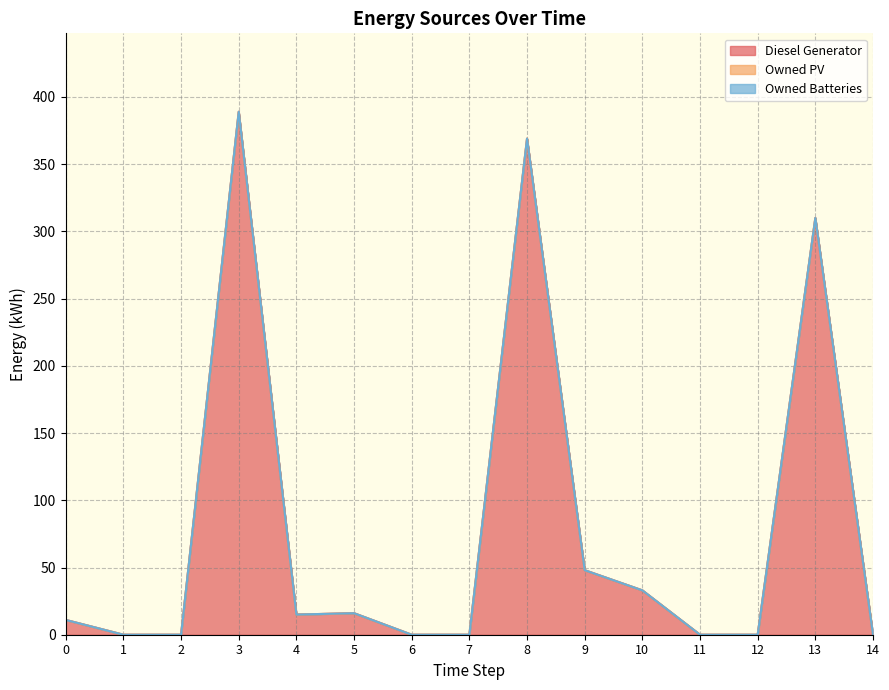

Reading left to right, transcribe all the data shown in this chart.

Diesel Generator: 11	0	0	389	15	16	0	0	369	48	33	0	0	310	0
Owned PV: 0	0	0	0	0	0	0	0	0	0	0	0	0	0	0
Owned Batteries: 0	0	0	0	0	0	0	0	0	0	0	0	0	0	0